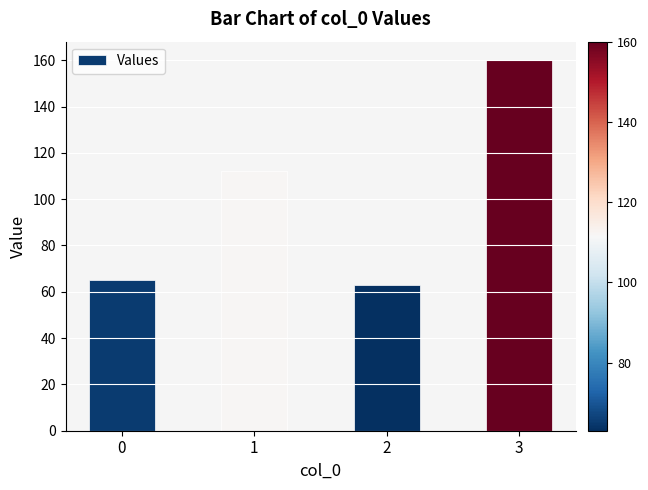

What is the ratio of the value at 2 to the value at 0?

1.0